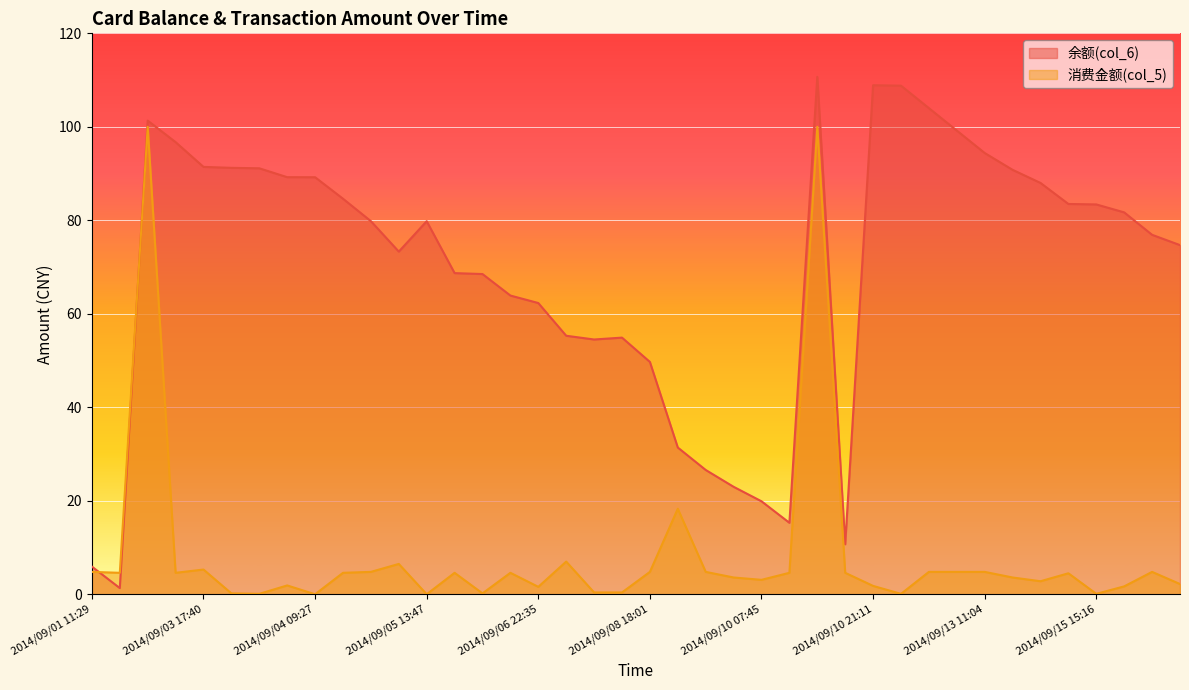

Reading right to left, transcribe all the data shown in this chart.

余额(col_6): 2014/09/16 18:22=74.7	2014/09/15 18:27=76.9	2014/09/15 15:20=81.7	2014/09/15 15:16=83.4	2014/09/14 11:42=83.5	2014/09/14 08:03=88.0	2014/09/13 17:33=90.8	2014/09/13 11:04=94.4	2014/09/12 18:35=99.2	2014/09/12 10:50=104.0	2014/09/10 21:30=108.8	2014/09/10 21:11=108.9	2014/09/10 18:16=10.7	2014/09/10 17:59=110.7	2014/09/10 11:31=15.3	2014/09/10 07:45=19.9	2014/09/09 18:22=23.0	2014/09/09 12:26=26.6	2014/09/09 08:58=31.4	2014/09/08 18:01=49.7	2014/09/07 18:27=54.9	2014/09/07 18:22=54.5	2014/09/07 18:07=55.3	2014/09/06 22:35=62.3	2014/09/06 10:44=63.9	2014/09/05 16:52=68.5	2014/09/05 16:52=68.7	2014/09/05 13:47=79.8	2014/09/05 10:12=73.3	2014/09/04 17:32=79.8	2014/09/04 12:23=84.6	2014/09/04 09:27=89.2	2014/09/04 00:26=89.2	2014/09/04 00:06=91.1	2014/09/04 00:01=91.2	2014/09/03 17:40=91.4	2014/09/03 11:20=96.7	2014/09/03 11:15=101.3	2014/09/01 17:57=1.3	2014/09/01 11:29=5.9
消费金额(col_5): 2014/09/16 18:22=2.2	2014/09/15 18:27=4.8	2014/09/15 15:20=1.7	2014/09/15 15:16=0.1	2014/09/14 11:42=4.5	2014/09/14 08:03=2.8	2014/09/13 17:33=3.6	2014/09/13 11:04=4.8	2014/09/12 18:35=4.8	2014/09/12 10:50=4.8	2014/09/10 21:30=0.1	2014/09/10 21:11=1.8	2014/09/10 18:16=4.6	2014/09/10 17:59=100.0	2014/09/10 11:31=4.6	2014/09/10 07:45=3.1	2014/09/09 18:22=3.6	2014/09/09 12:26=4.8	2014/09/09 08:58=18.3	2014/09/08 18:01=4.8	2014/09/07 18:27=0.4	2014/09/07 18:22=0.4	2014/09/07 18:07=7.0	2014/09/06 22:35=1.6	2014/09/06 10:44=4.6	2014/09/05 16:52=0.2	2014/09/05 16:52=4.6	2014/09/05 13:47=0.0	2014/09/05 10:12=6.5	2014/09/04 17:32=4.8	2014/09/04 12:23=4.6	2014/09/04 09:27=0.0	2014/09/04 00:26=1.9	2014/09/04 00:06=0.1	2014/09/04 00:01=0.2	2014/09/03 17:40=5.3	2014/09/03 11:20=4.6	2014/09/03 11:15=100.0	2014/09/01 17:57=4.6	2014/09/01 11:29=4.8